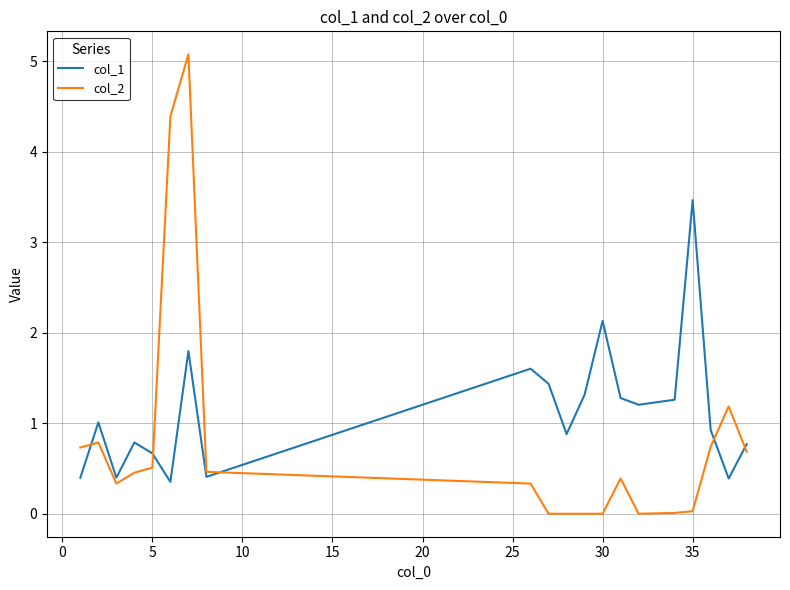

Rank the series by their maximum value, from highest to lowest.

col_2, col_1